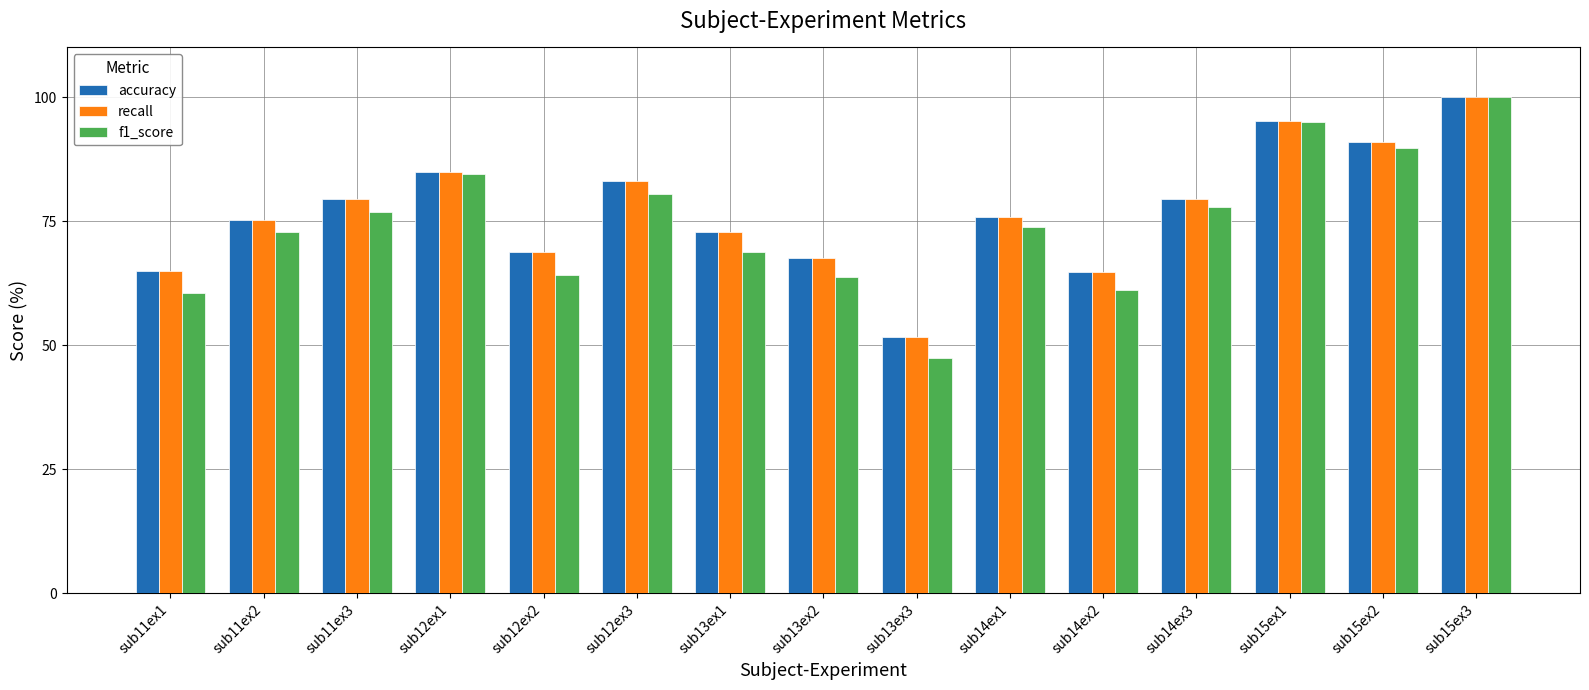

What is the label of the 1st bar from the left?

sub11ex1